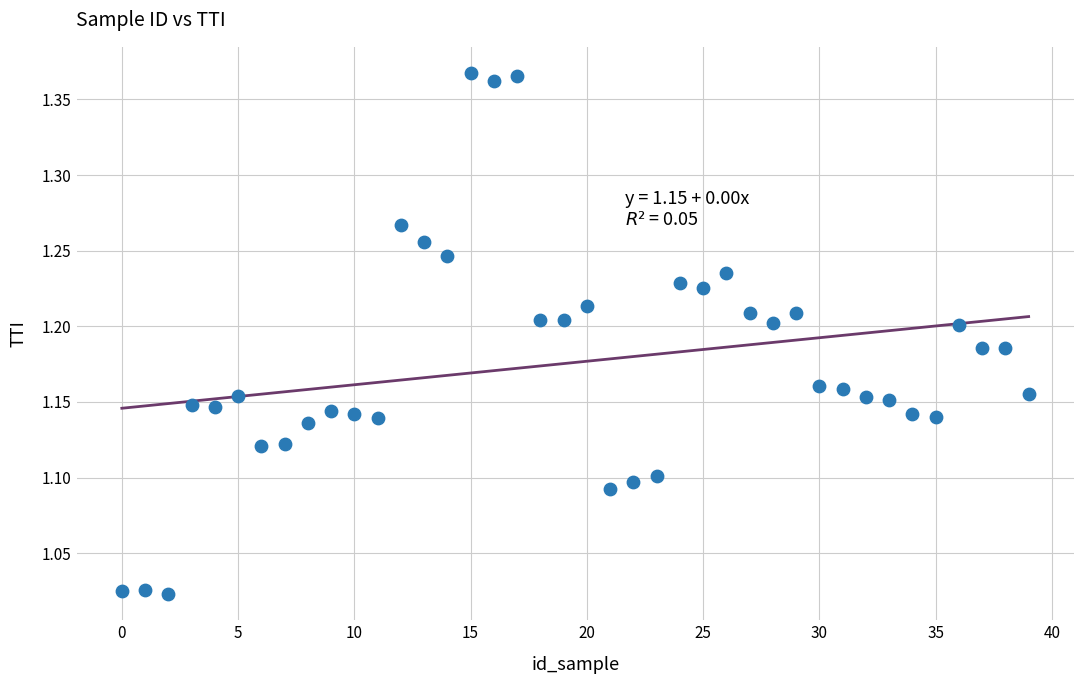

What is the range of Y values (max minus min)?

0.3